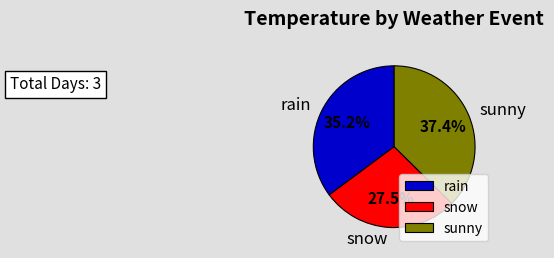

To the nearest percent, what is the difference between the sunny and snow slice percentages?

10%